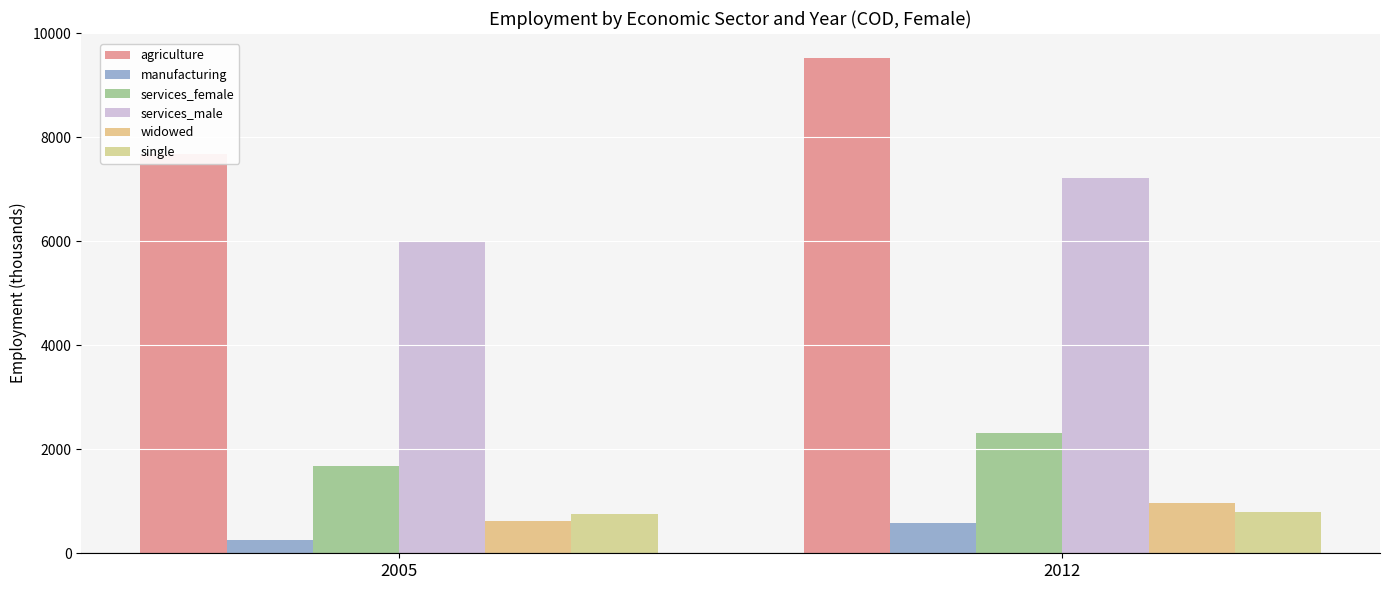

What is the difference between the services_male values at 2012 and 2005?

1212.8